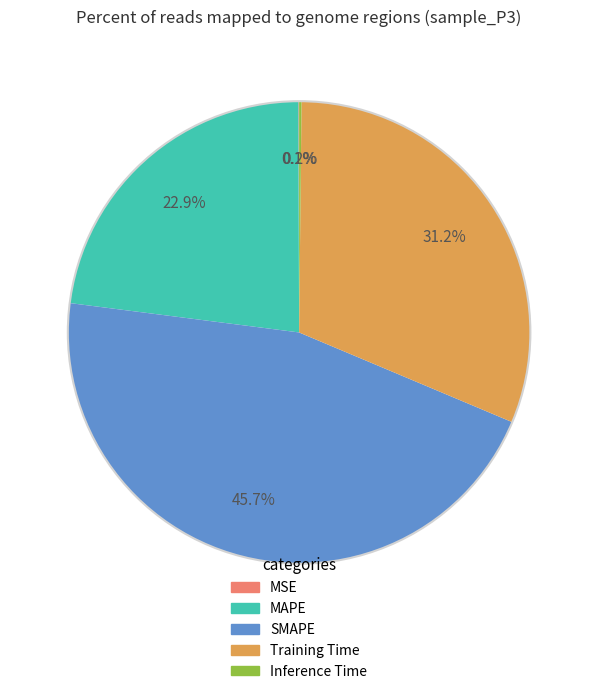

What is the largest slice in the pie chart?

SMAPE